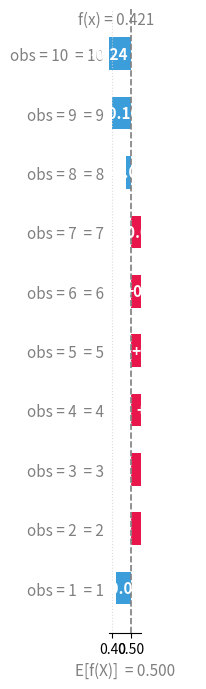

Where does the data first go above 0?

obs = 2 = 2